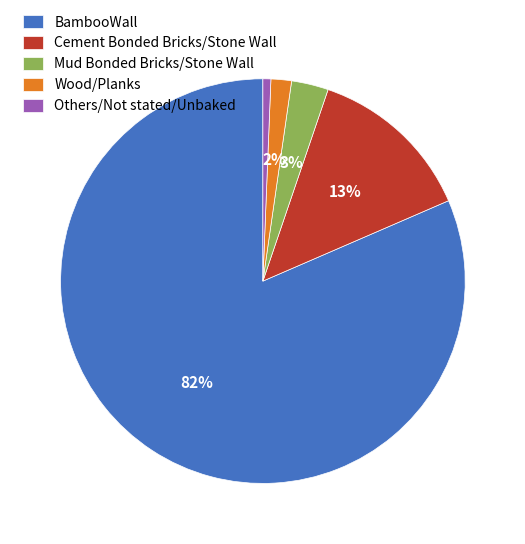

Which slice represents more than half of the pie?

BambooWall